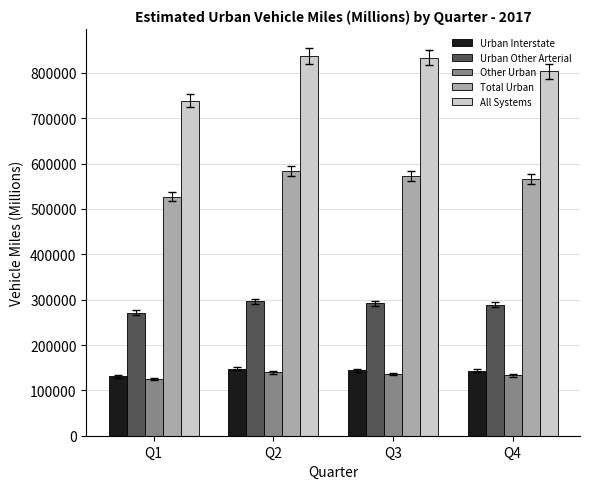

What is the sum of the Total Urban values at Q1 and Q2?

1110710